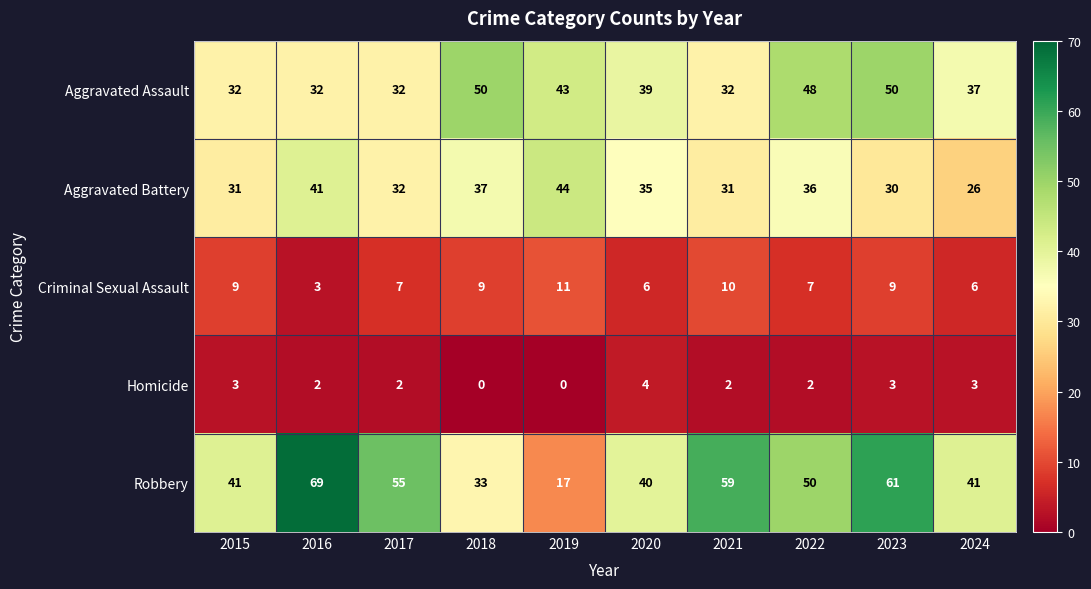

At which category is the sum across all series the highest?

2023